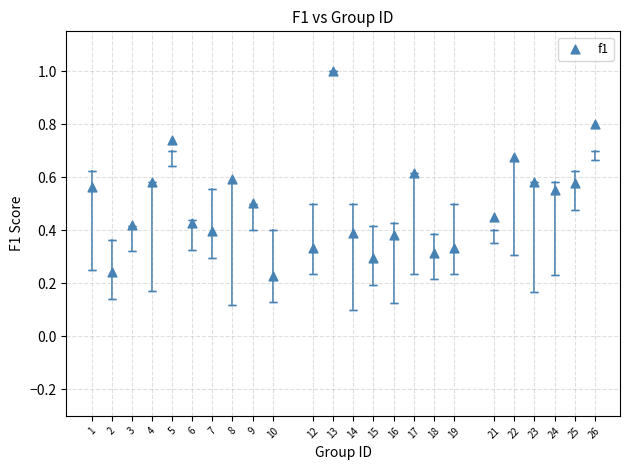

What is the range of Y values (max minus min)?

0.8